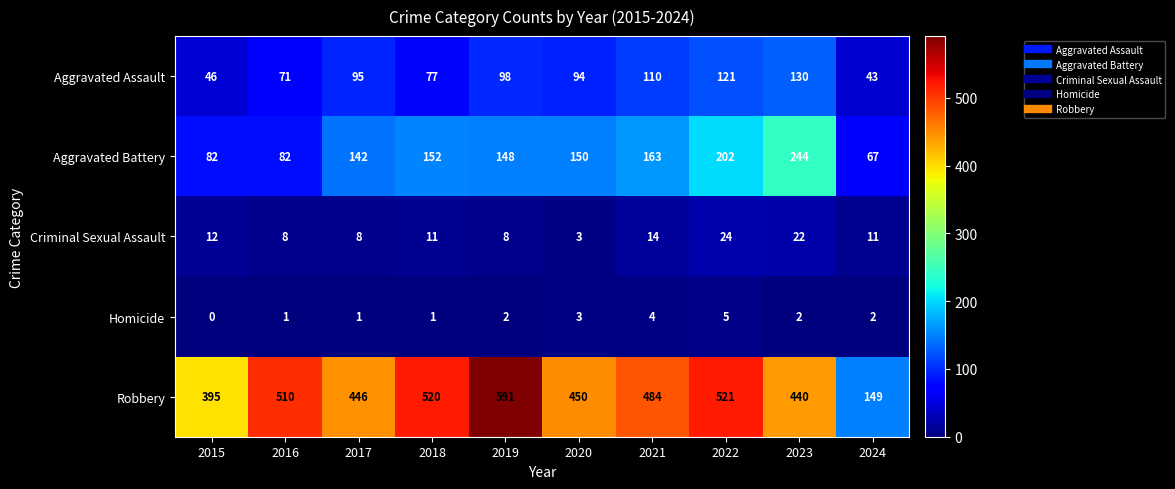

Read the Aggravated Assault value at 2018, to the nearest 10.

80